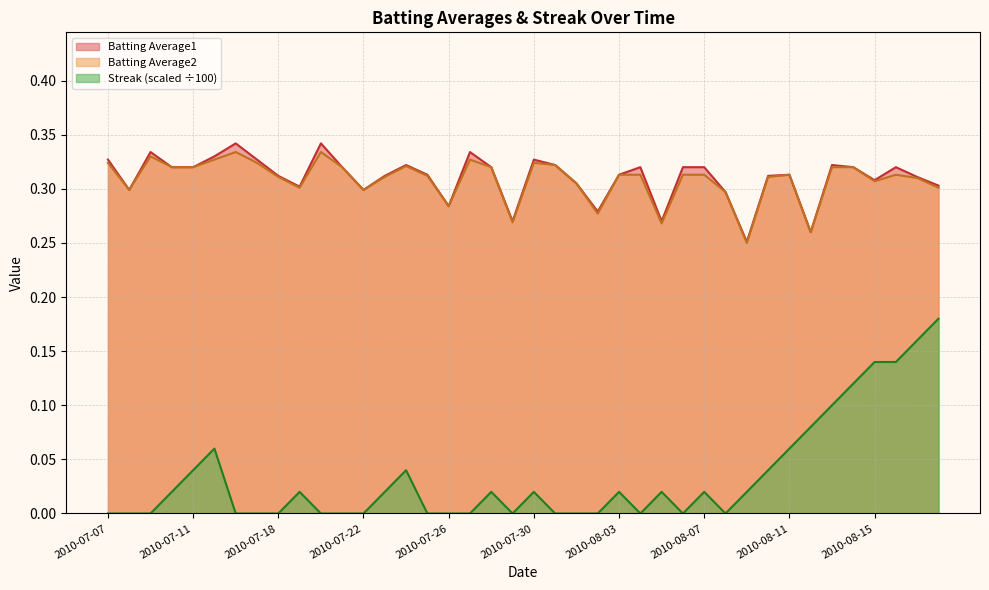

Count the Streak values in the range 0 to 1.

40